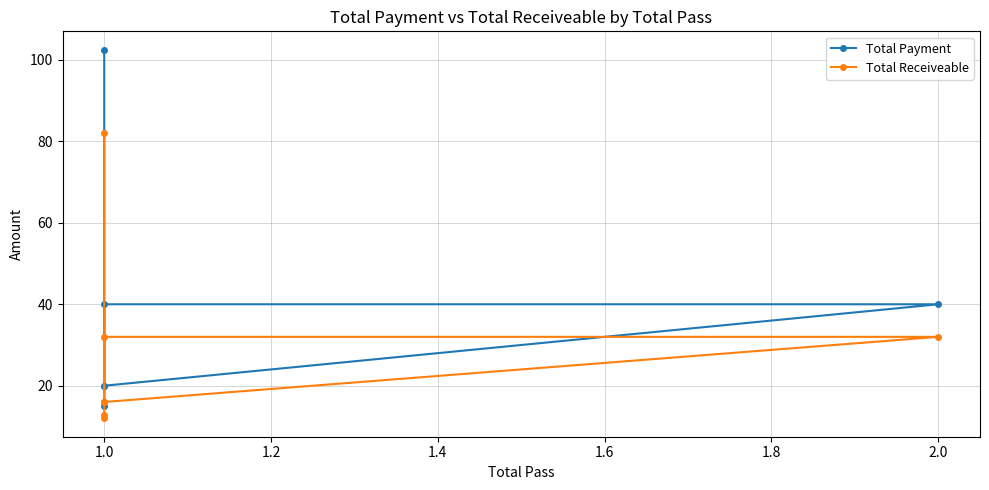

True or false: Total Receiveable has more than 2 interior local peaks.

False